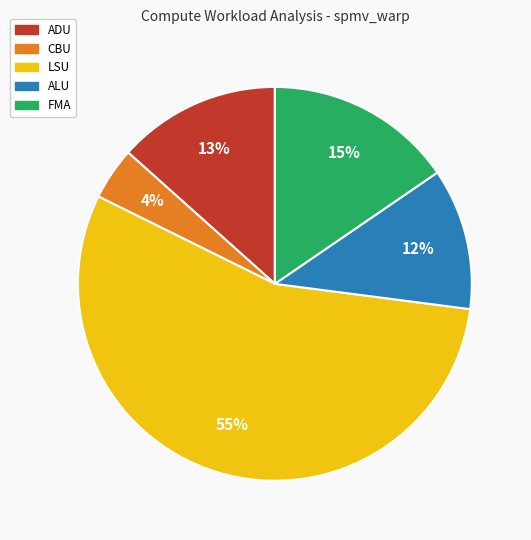

To the nearest percent, what is the average slice percentage?

20%